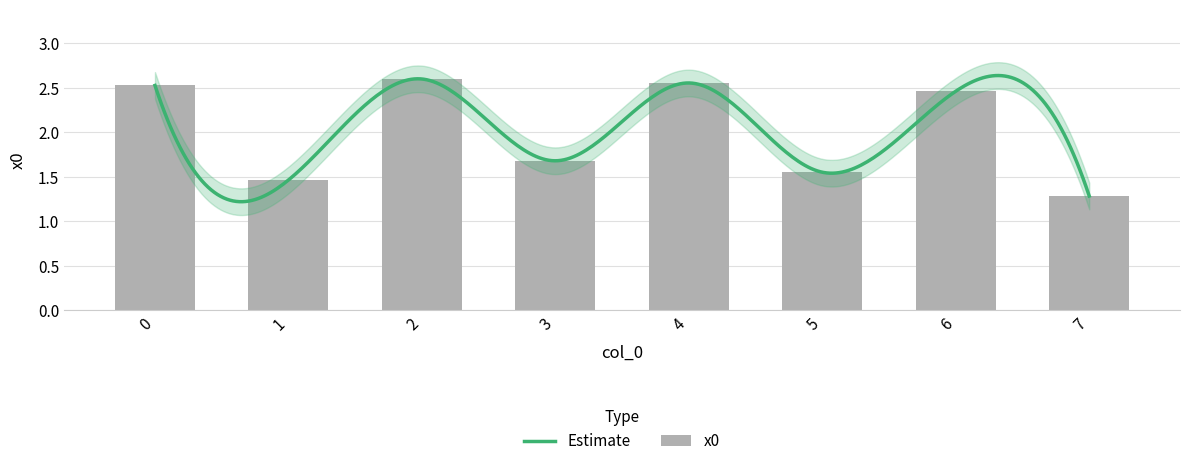

What is the value of the 1st bar from the left?

2.5